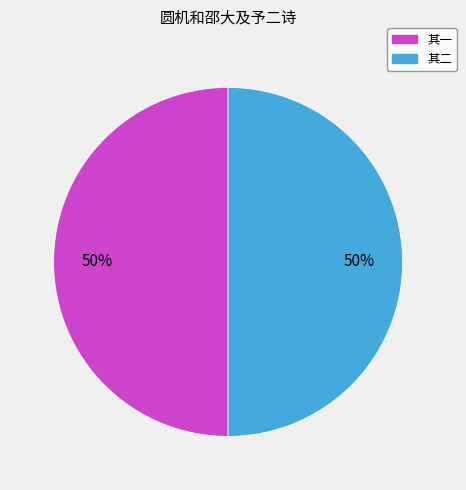

Combined, do 其二 and 其一 account for over 50%?

Yes